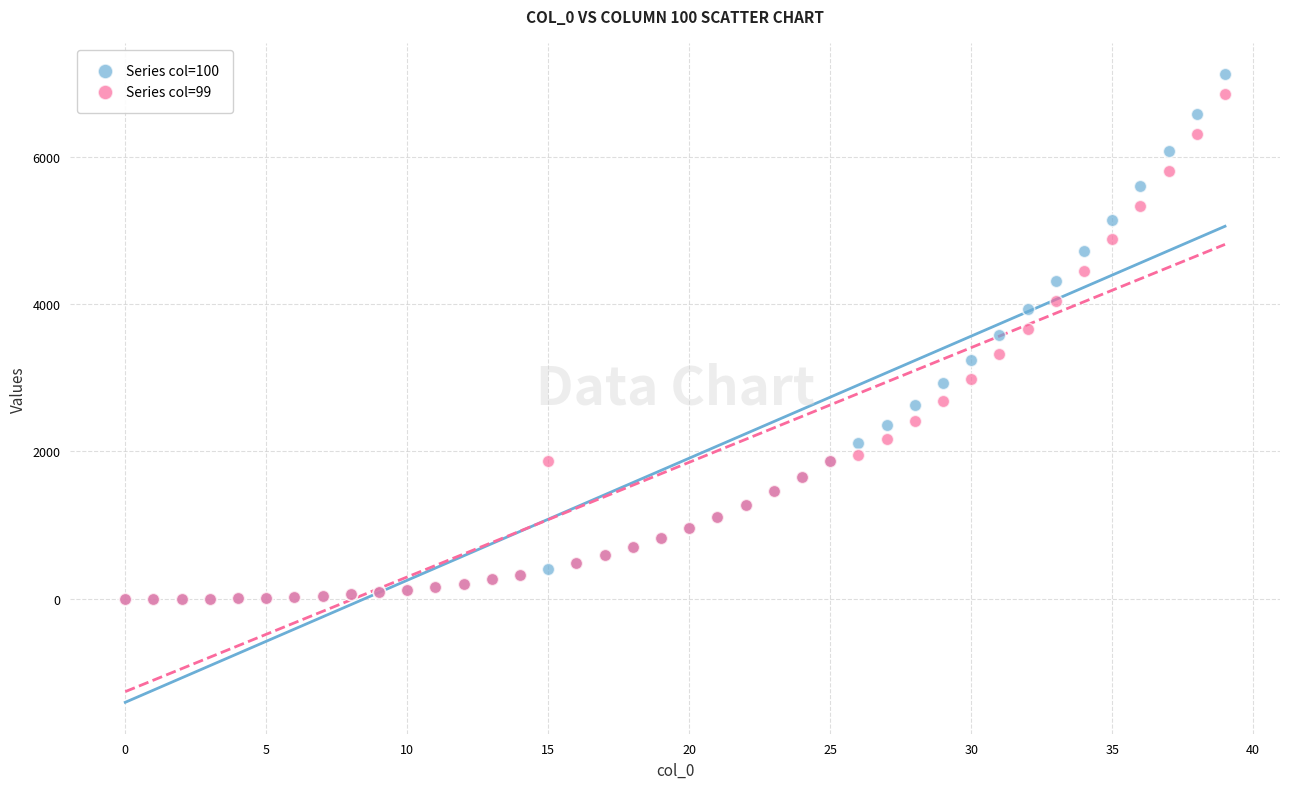

Which series has the widest spread of Y values?

Series col=100